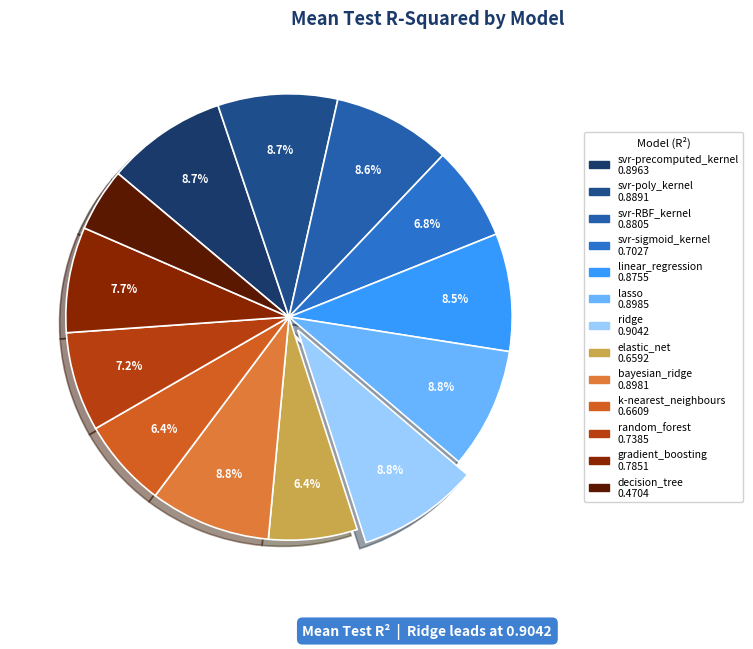

Between ridge and svr-poly_kernel, which is larger?

ridge